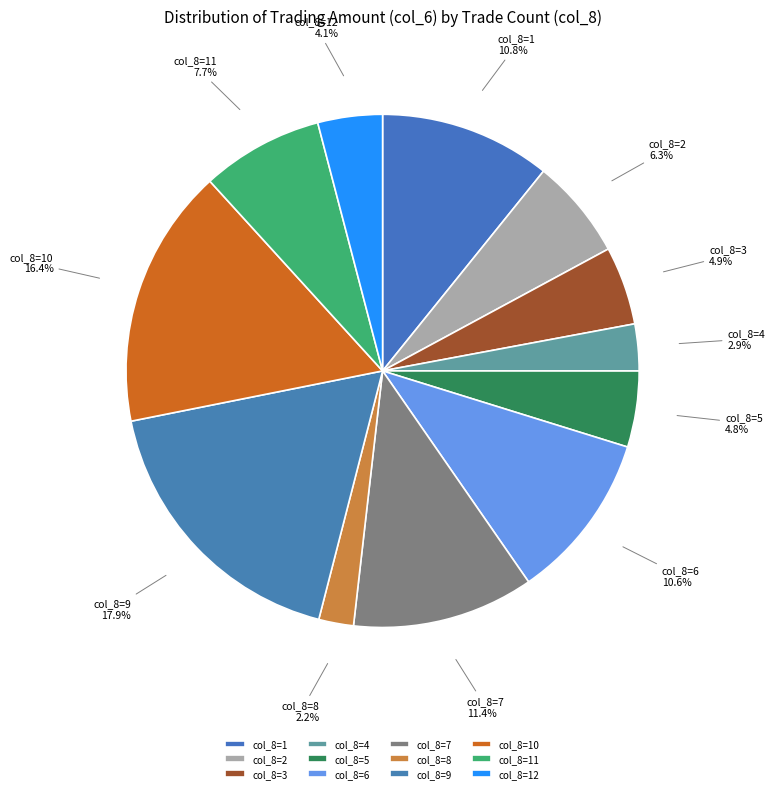

Is there a majority slice in this chart?

No